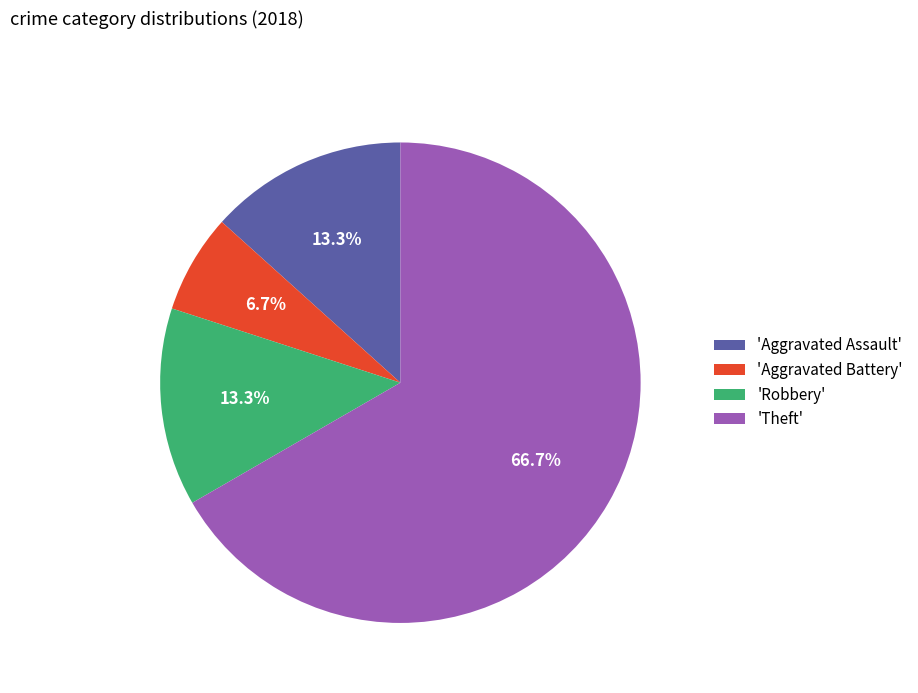

Count the number of slices in the pie.

4